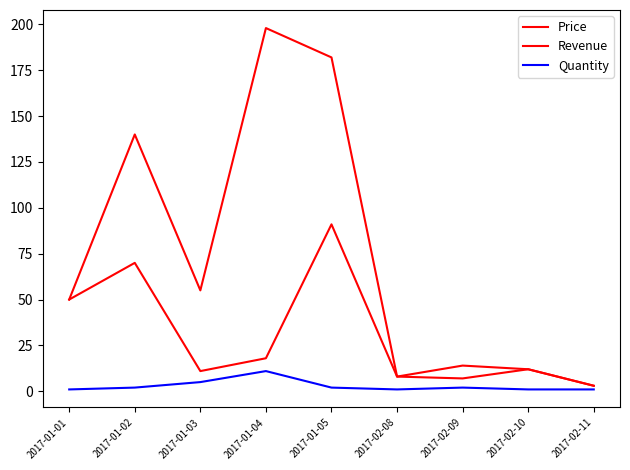

True or false: Quantity and Revenue intersect in this chart.

False